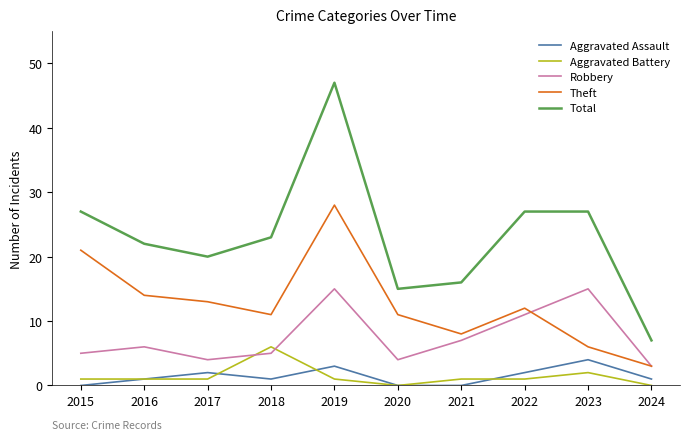

What is the maximum value for Robbery?

15